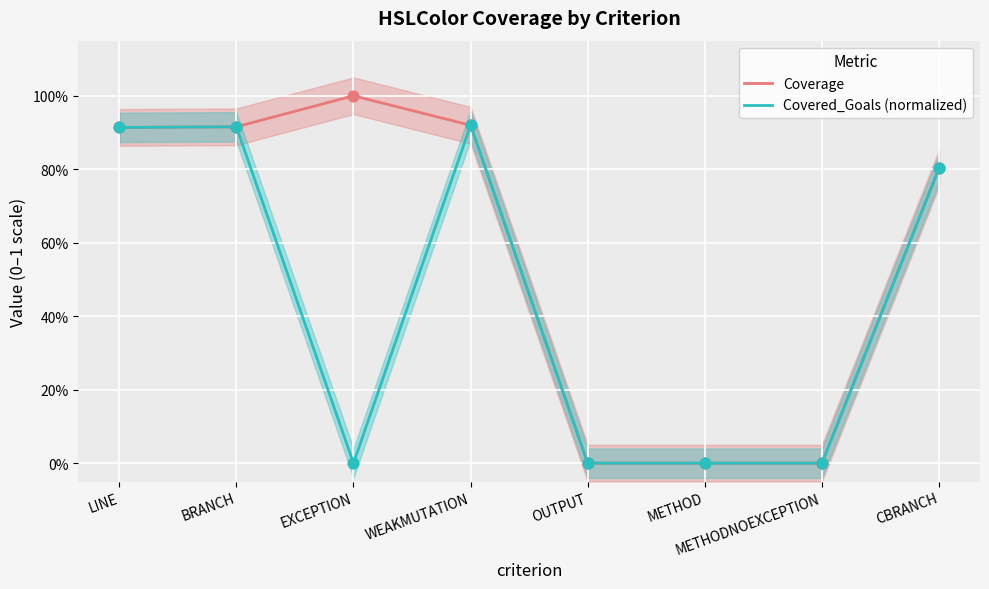

At how many categories does at least one series exceed 0?

5